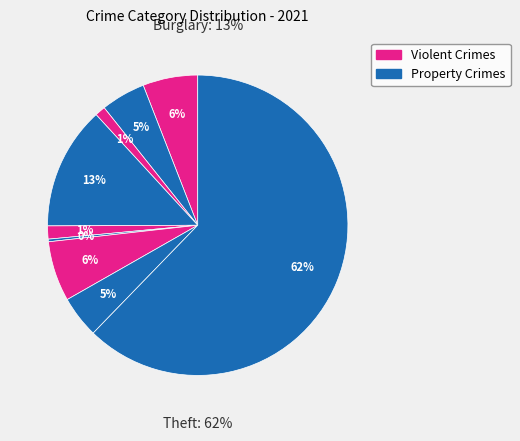

Does any single category account for the majority?

Yes